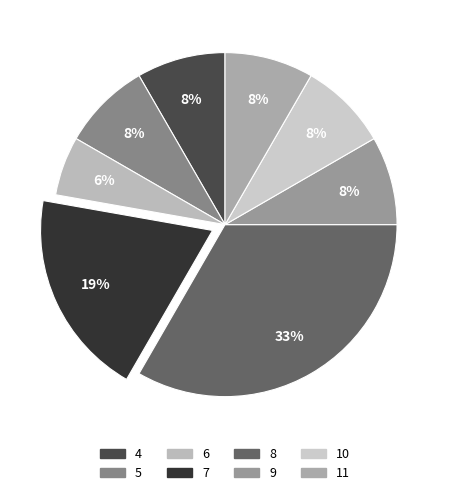

How many segments does this pie chart have?

8